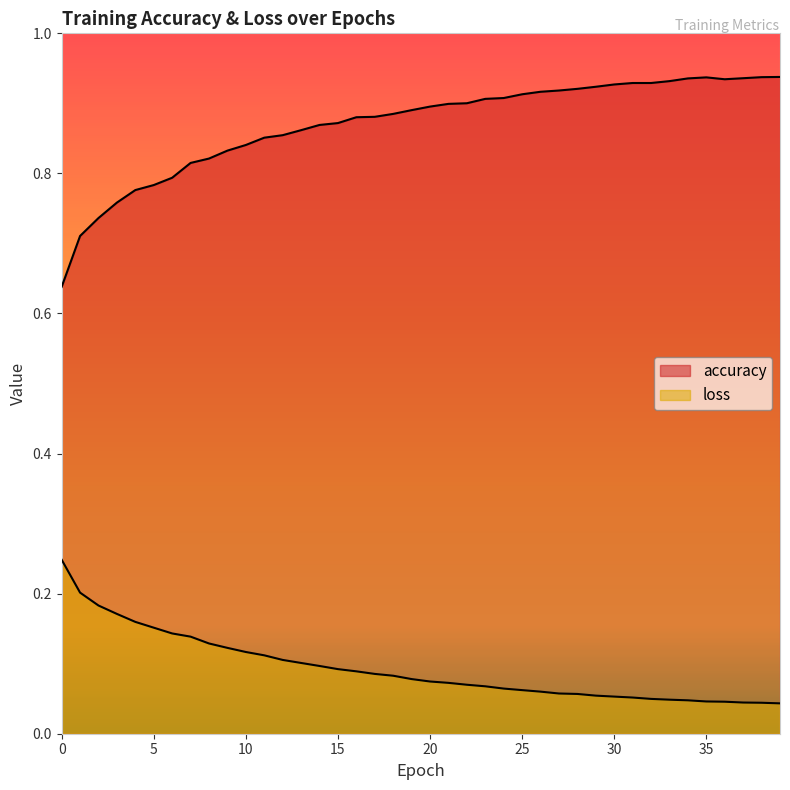

At which category is the sum across all series the highest?

34